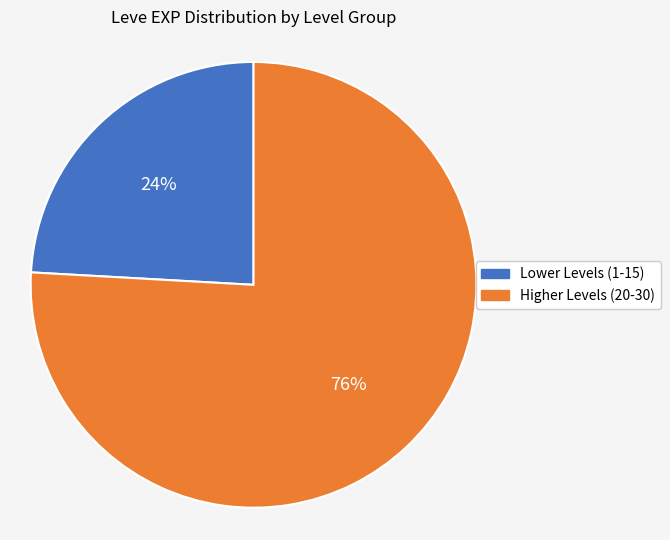

To the nearest percent, what is the difference between the largest and smallest slice percentages?

52%